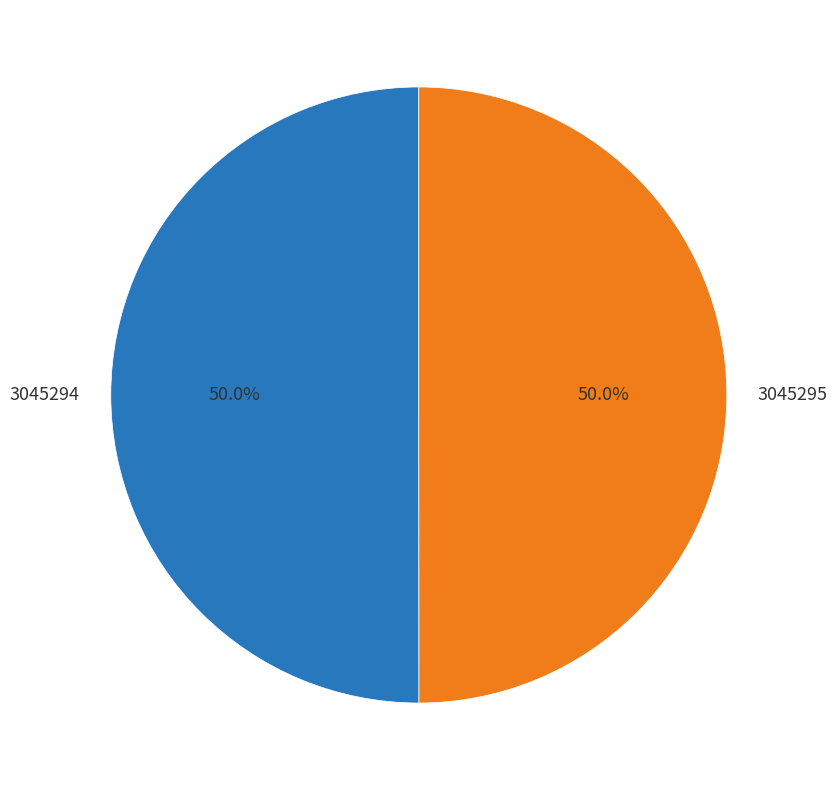

What percentage is NOT represented by 3045295?

50.0%